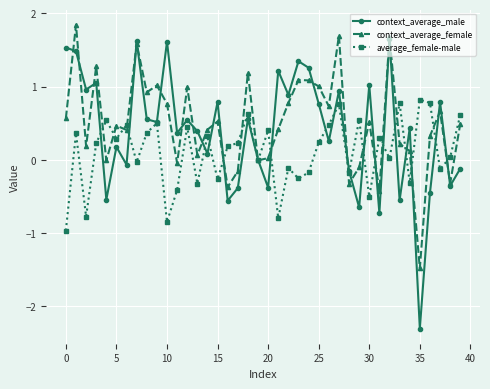

List the series in order of their overall mean, lowest first.

average_female-male, context_average_male, context_average_female